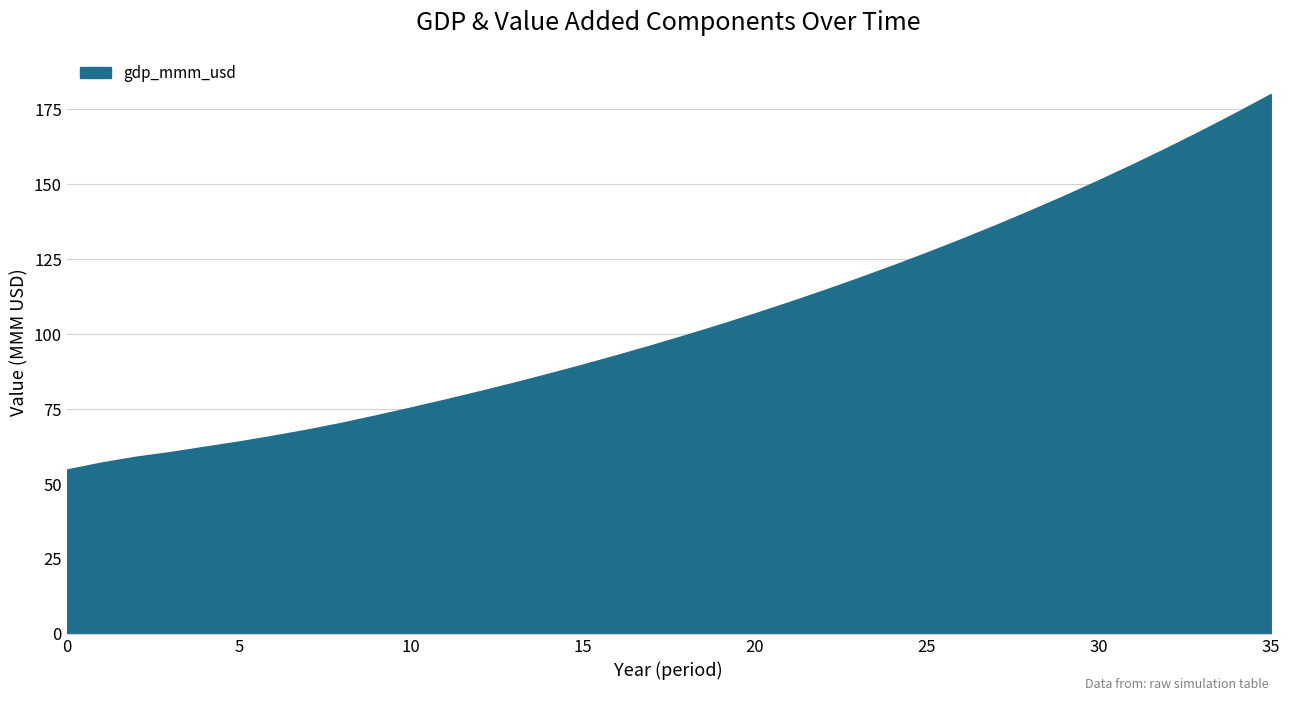

What is the maximum value shown in the chart?

180.1